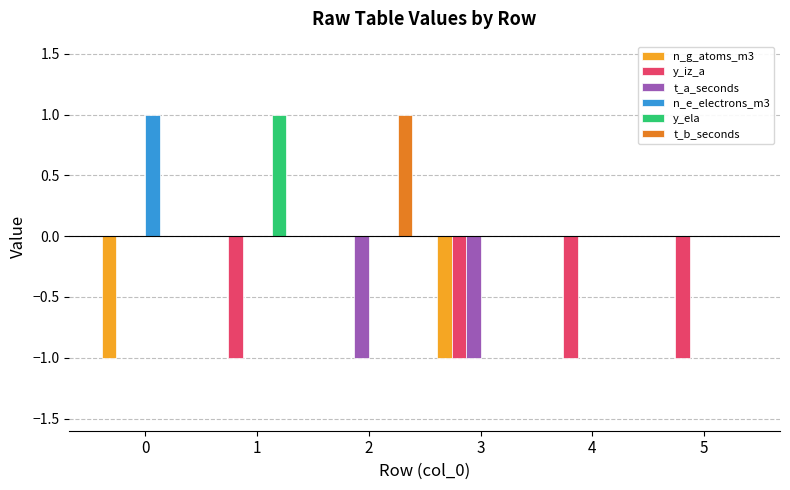

What is the sum of all y_iz_a values?

-4